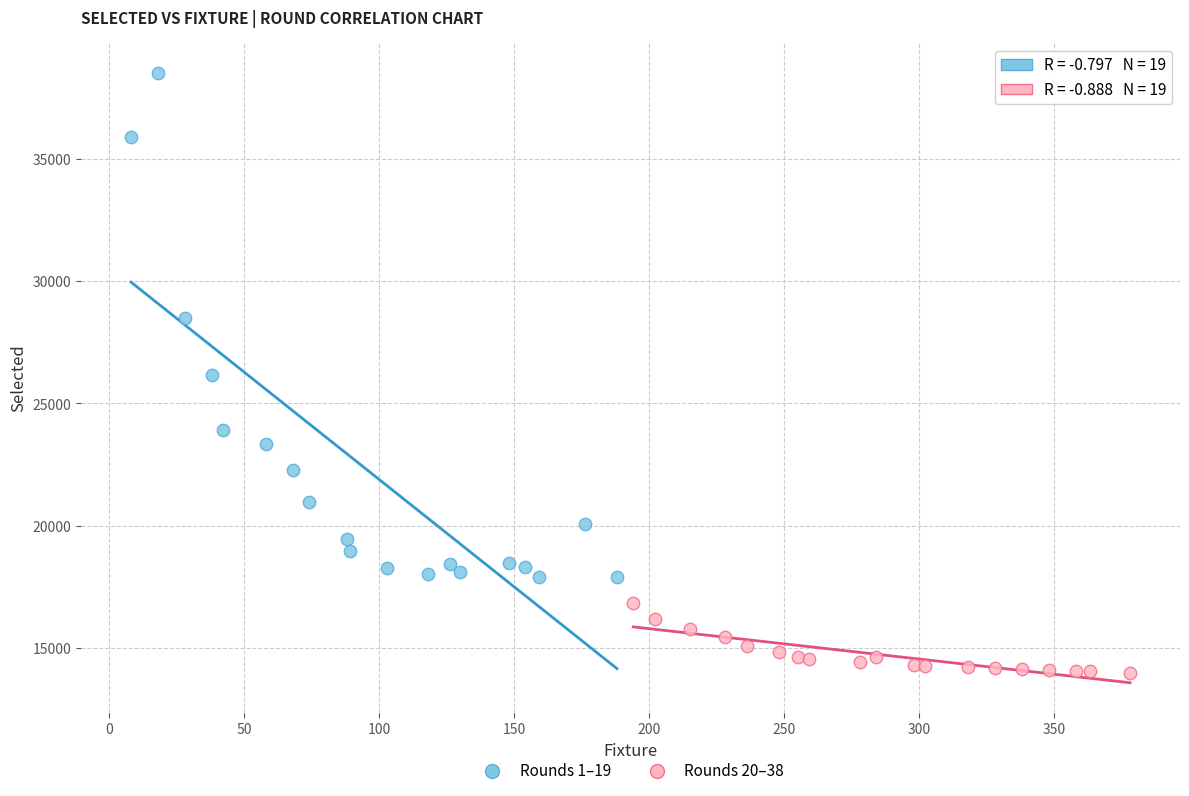

Which series has the widest spread of Y values?

Rounds 1–19